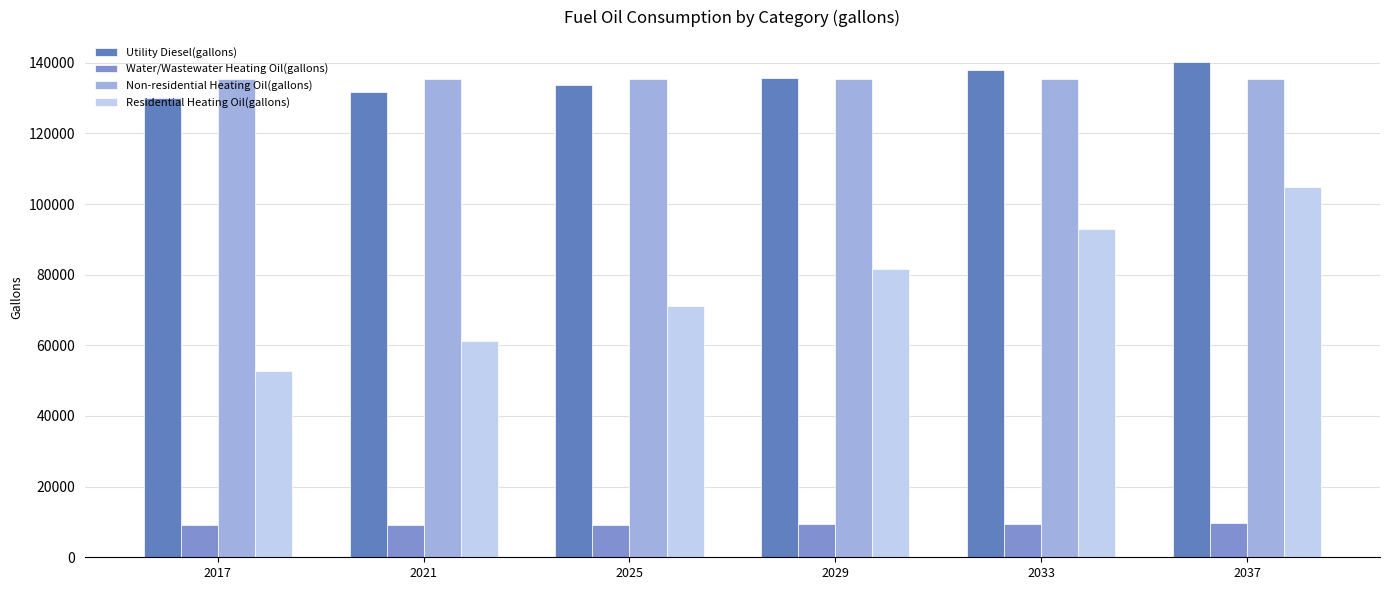

How many bars are there in each group?

4